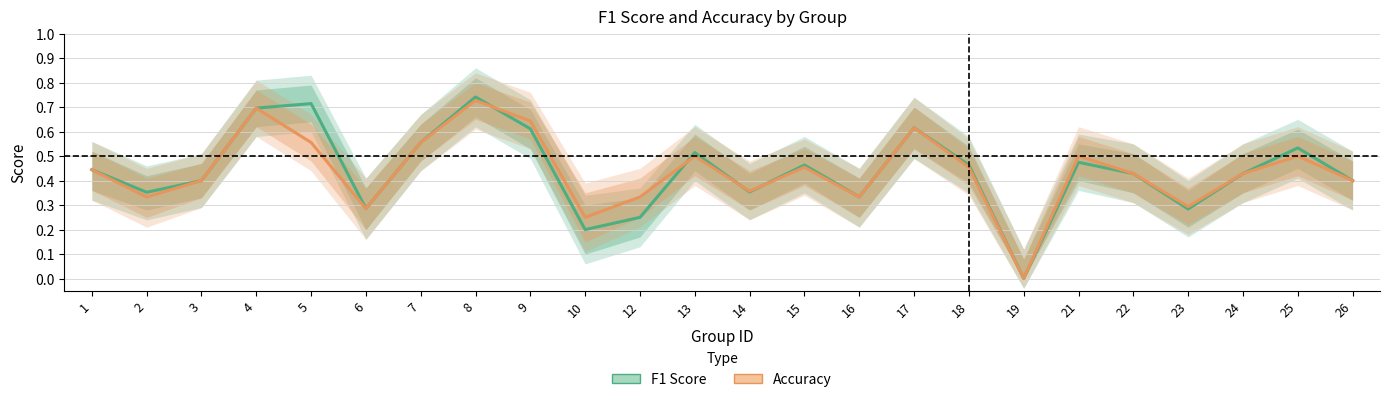

At which category is the sum across all series the highest?

8